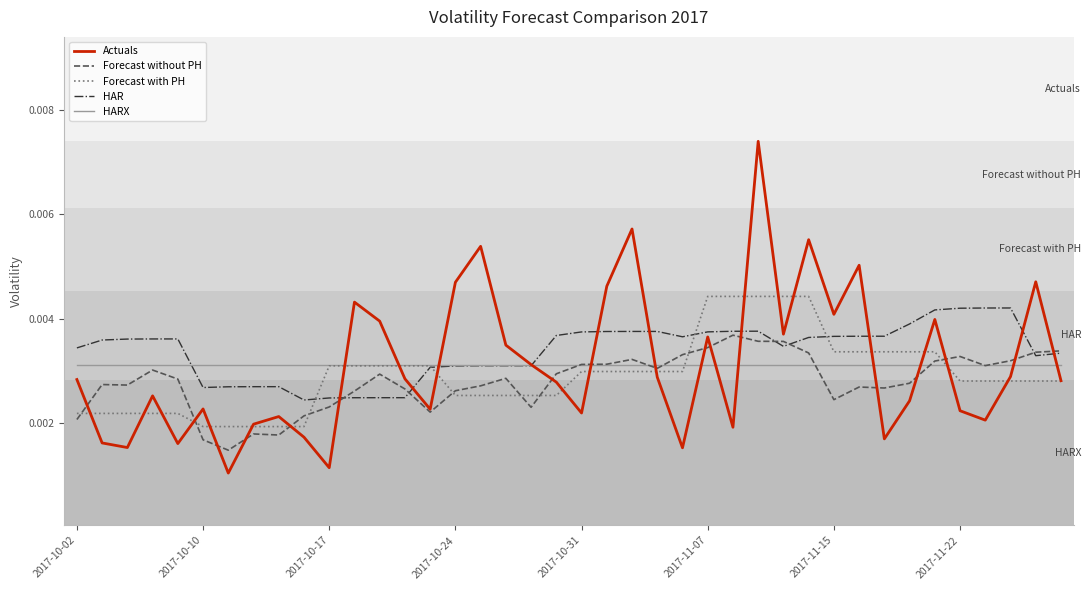

How many series are shown in this chart?

5